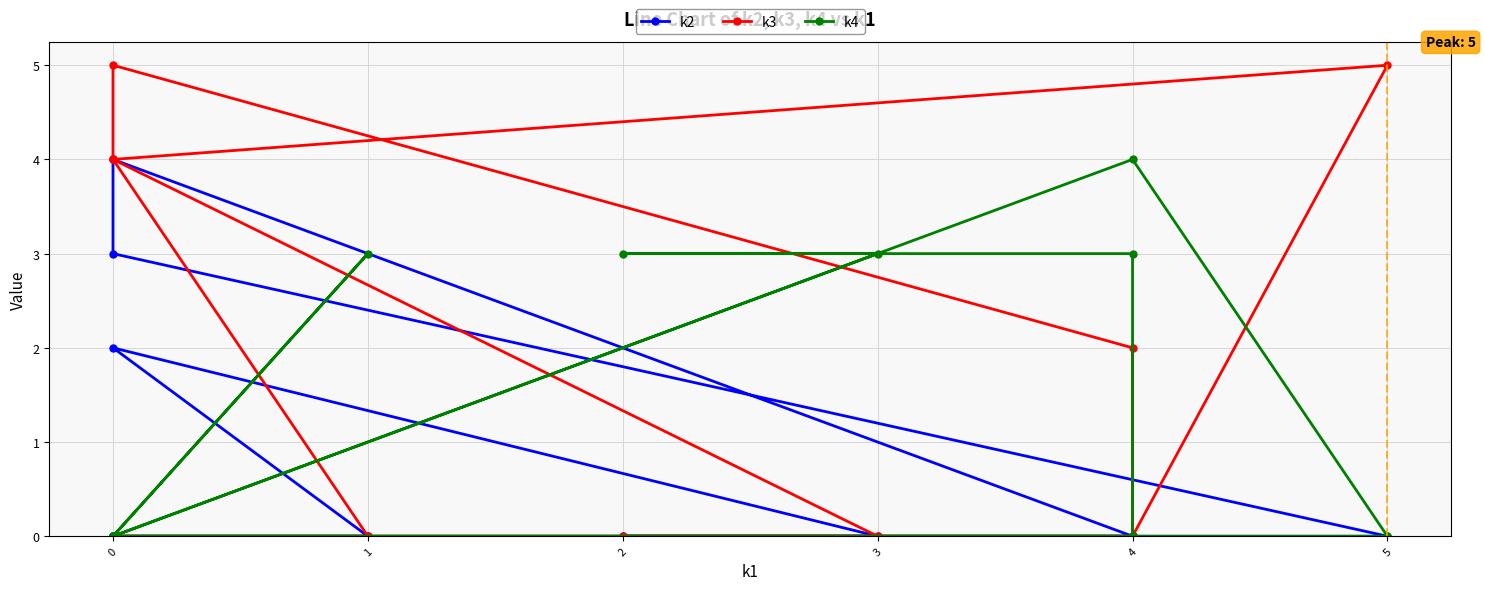

How many interior local peaks does the k2 series have?

2